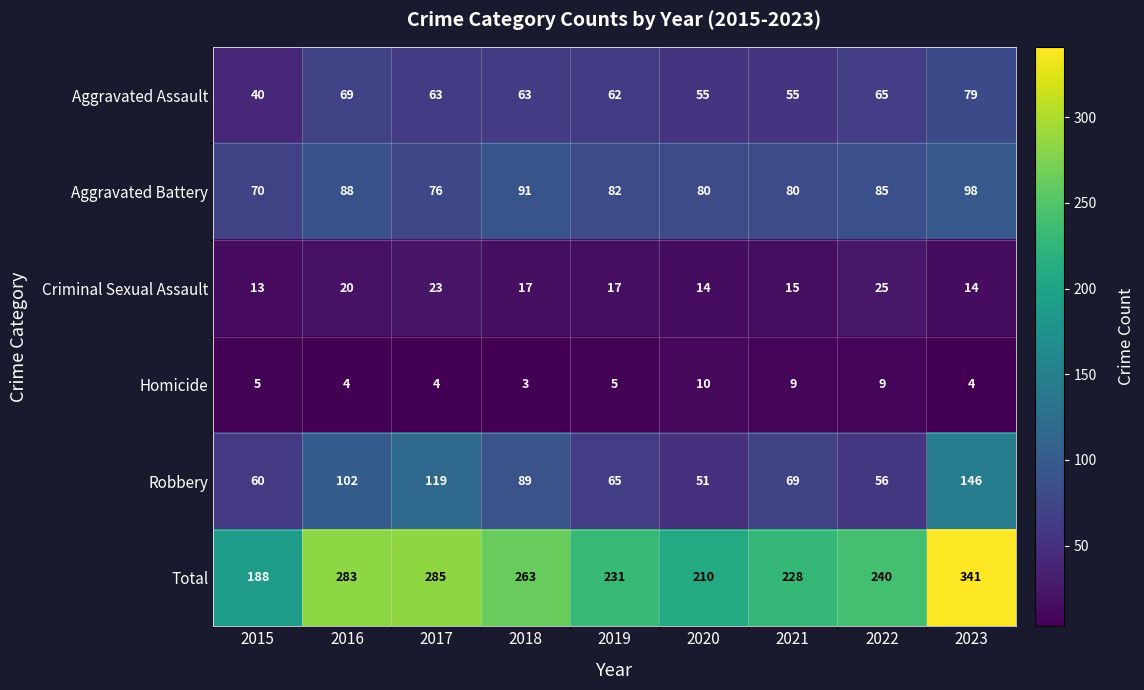

True or false: Criminal Sexual Assault has a value of 14 at 2023.

True